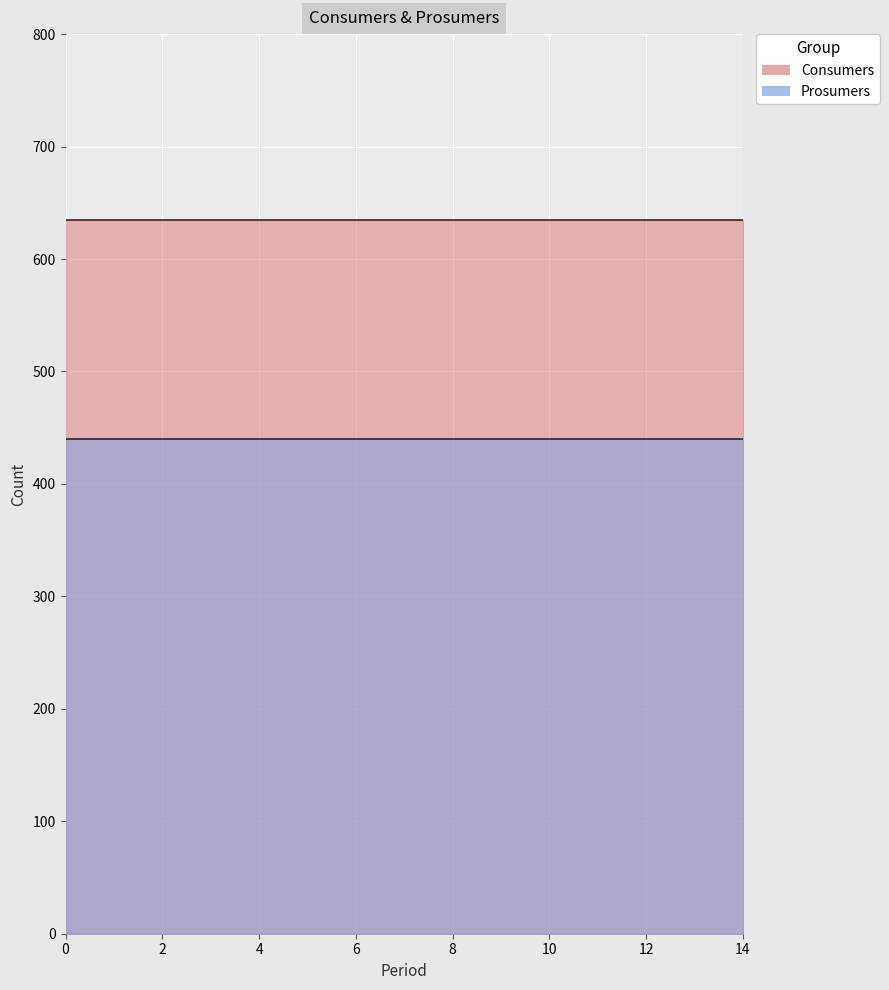

What is the spread (max minus min) of values at 14?

195